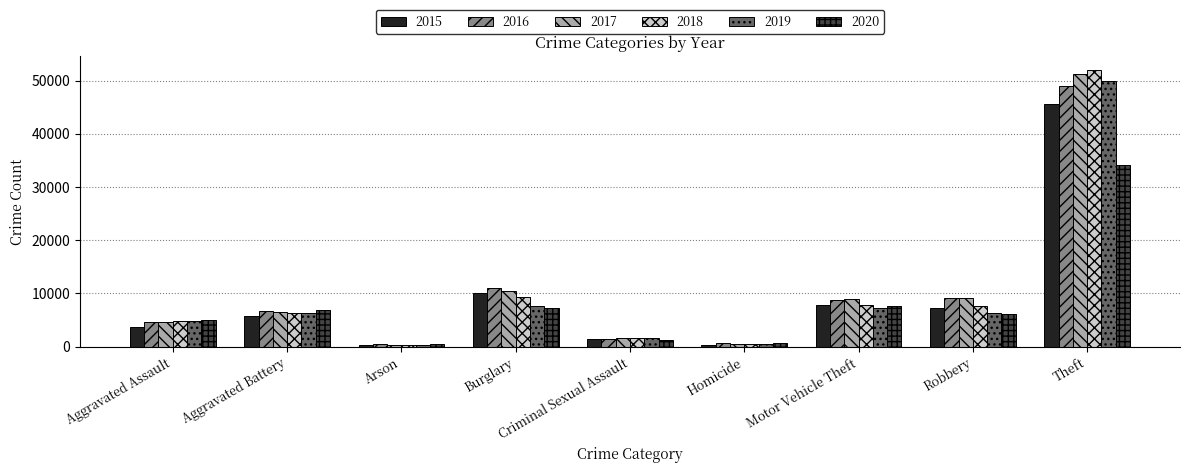

At which category is the sum across all series the highest?

Theft